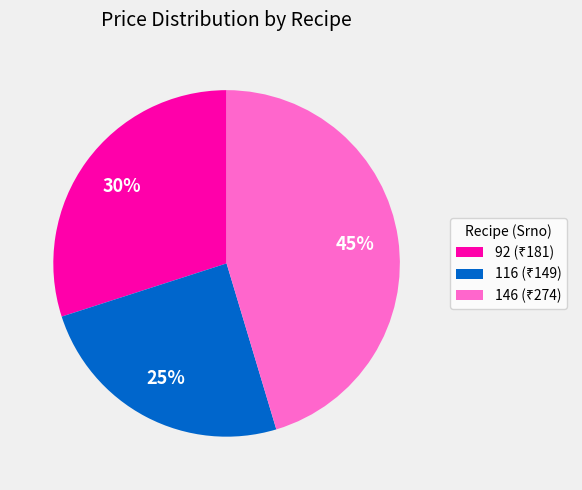

Is there any slice that represents more than half of the pie?

No